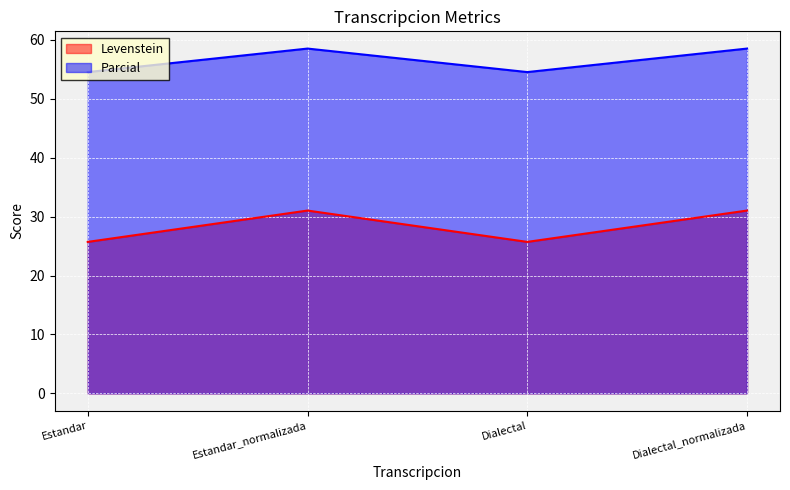

At which label does Parcial reach its peak?

Estandar_normalizada